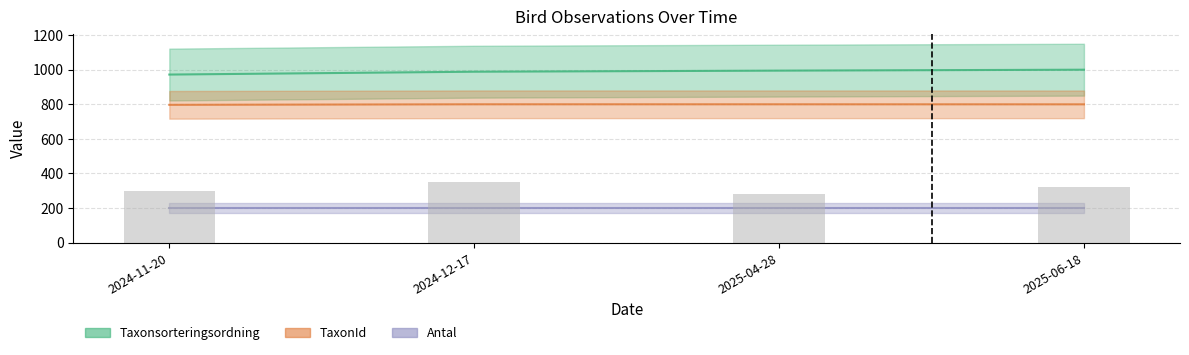

At 2024-11-20, list the series in order from smallest to largest.

Antal, TaxonId, Taxonsorteringsordning